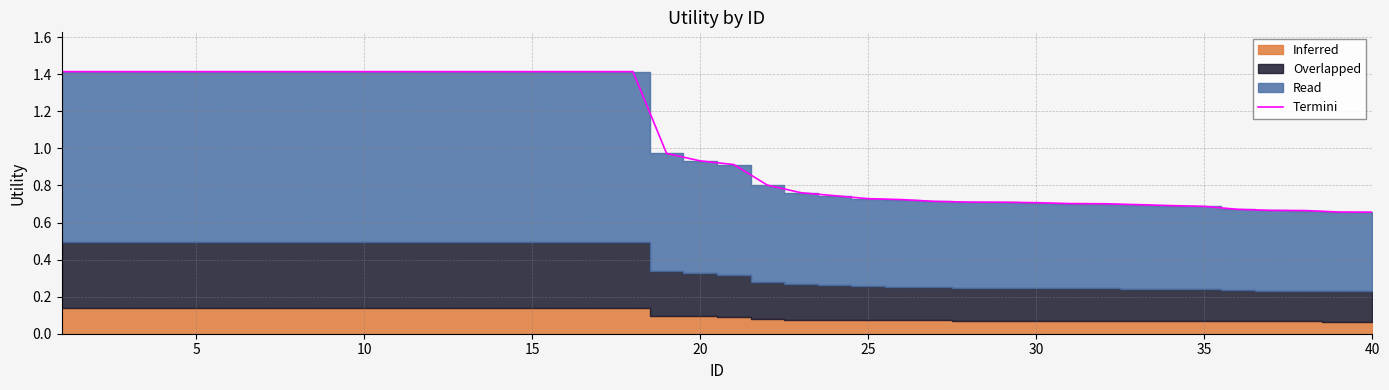

What is the smallest value displayed?

0.7